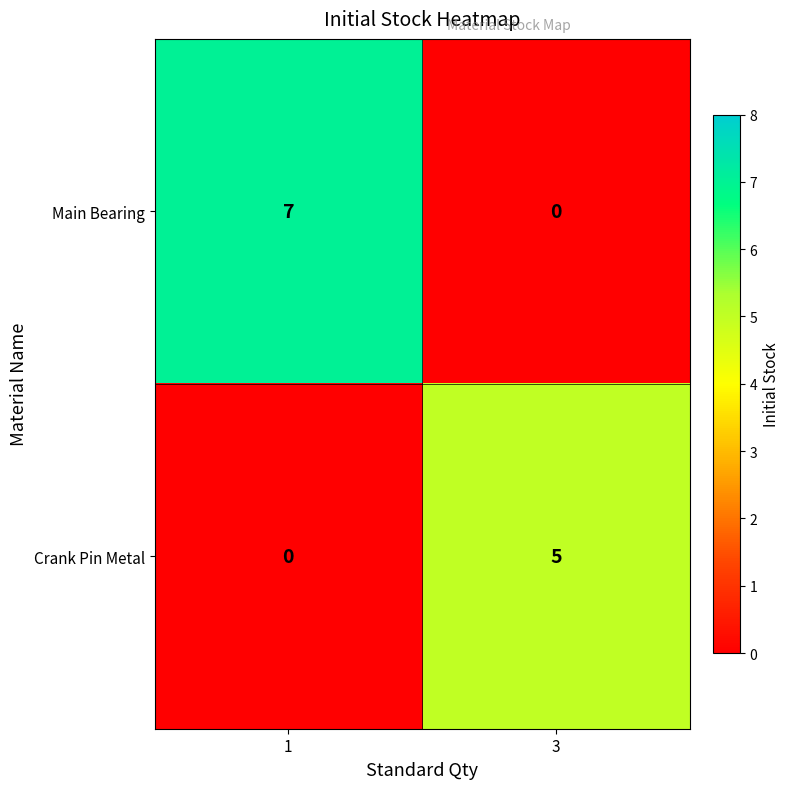

Where is Main Bearing nearest to the value 3?

3